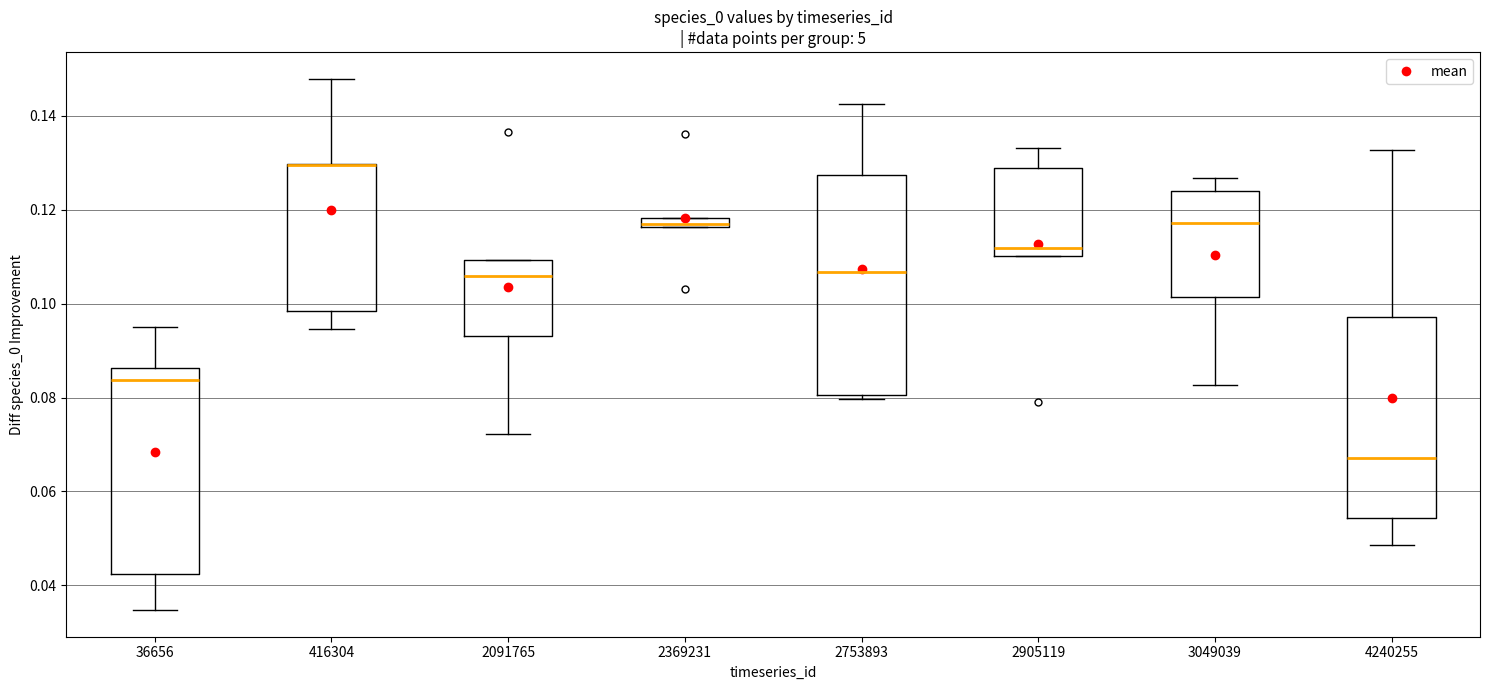

Where does the upper whisker of the box at x = 2753893 end on the y-axis? The values are not printed on the chart, so give them approximately, as read against the axis.

0.142